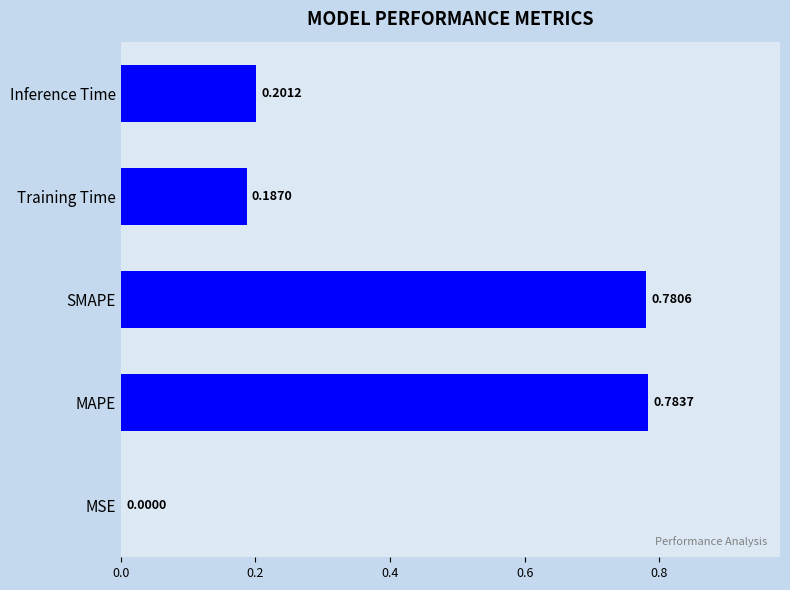

At which category does the chart reach its peak across all series?

MAPE